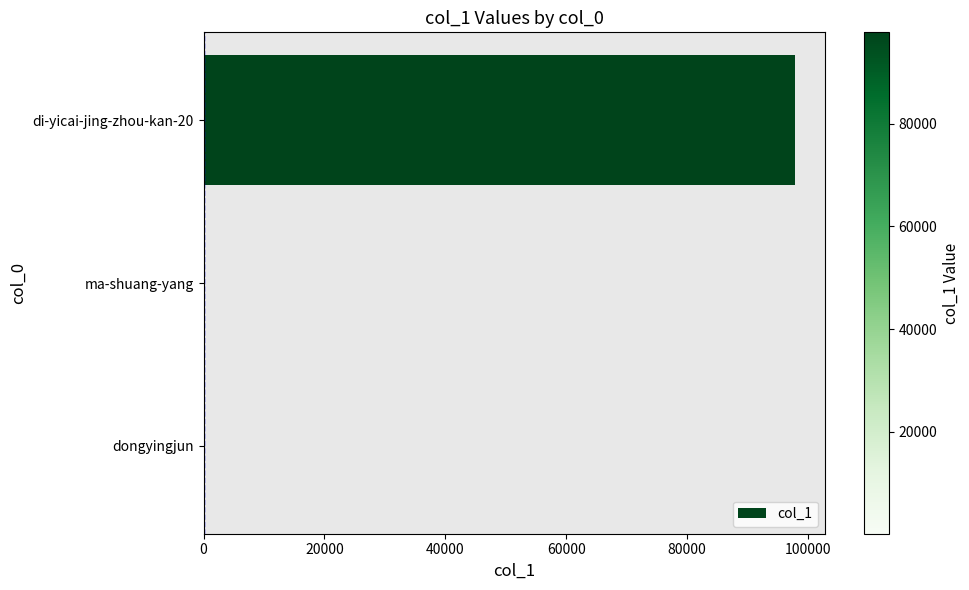

What is the maximum value shown in the chart?

97843